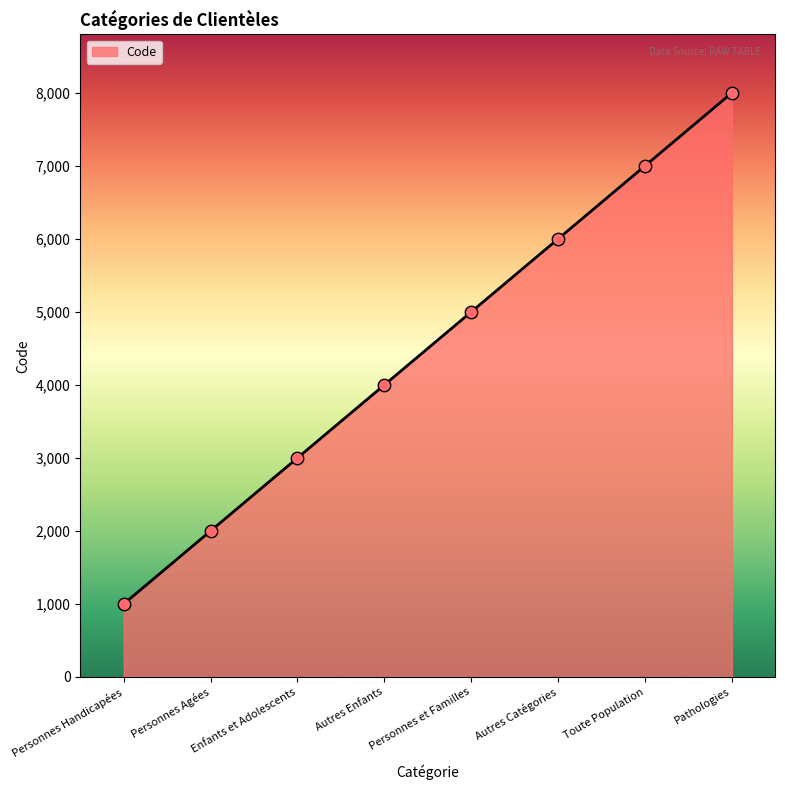

Which has a higher value, Personnes Handicapées or Enfants et Adolescents?

Enfants et Adolescents